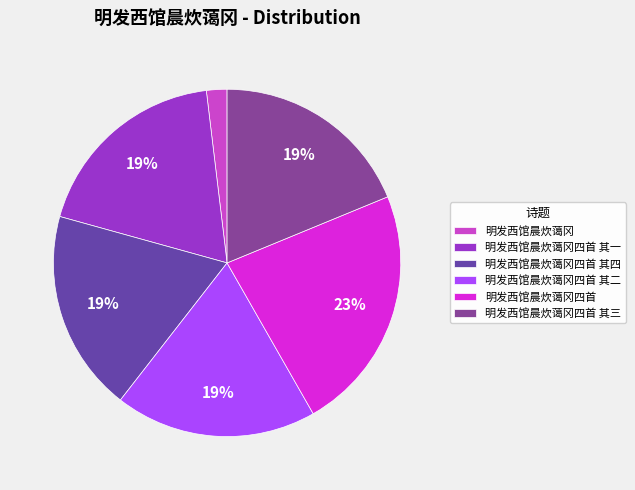

How many segments does this pie chart have?

6